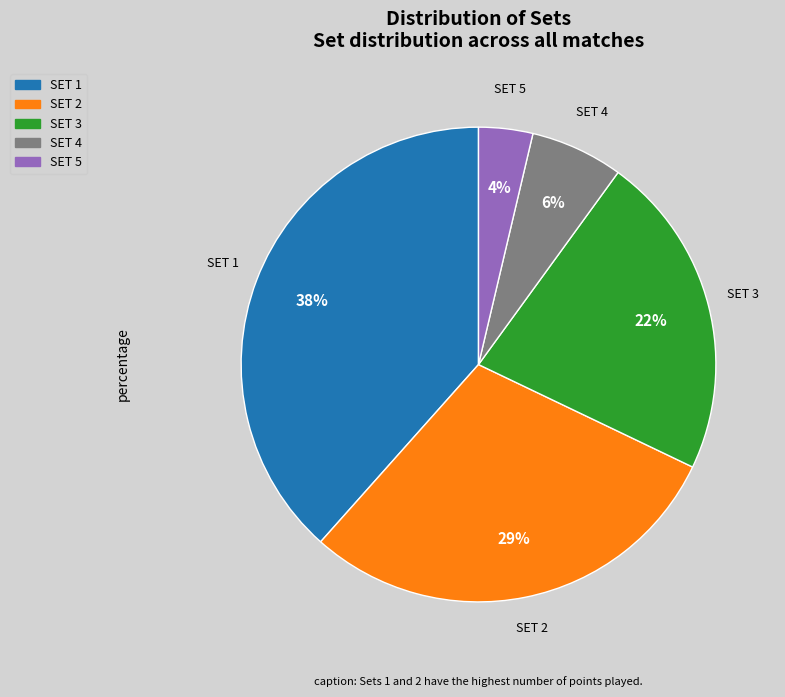

Is it true that SET 3 is 29% of the pie?

False